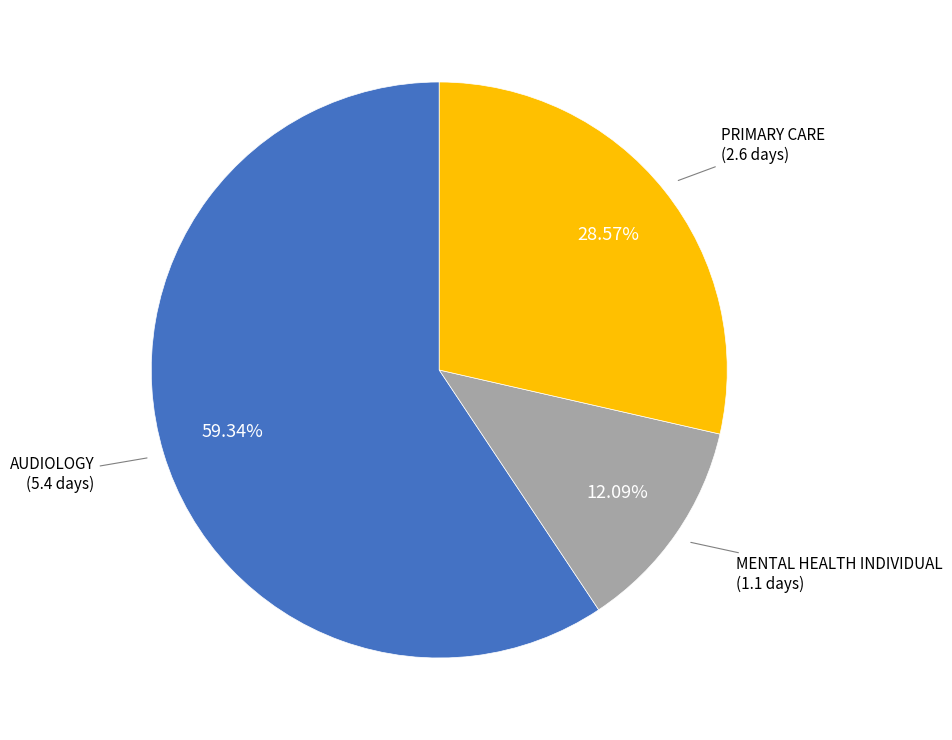

Does any single category account for the majority?

Yes